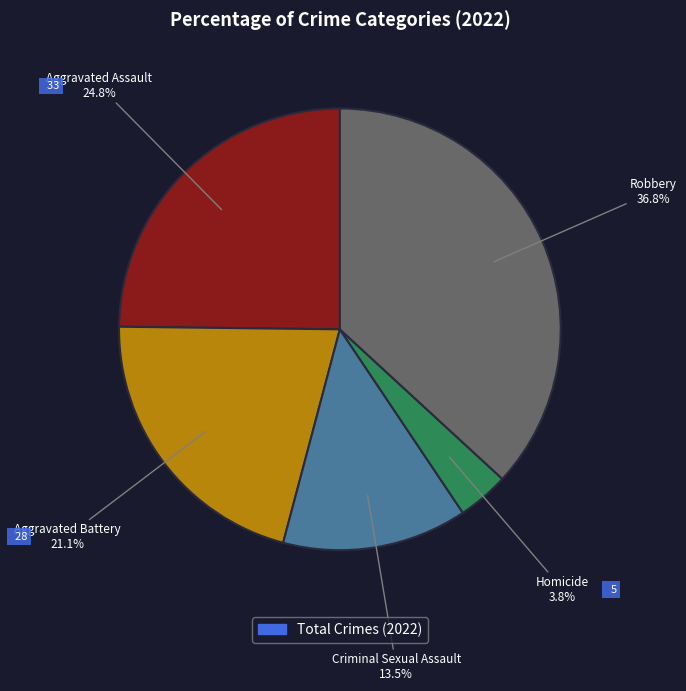

Is there a majority slice in this chart?

No